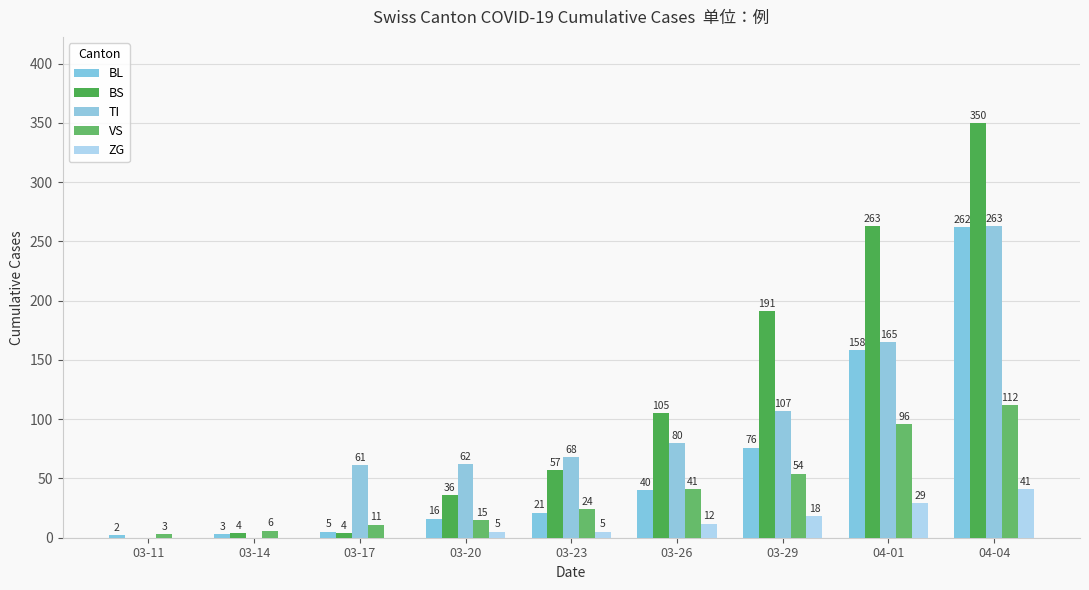

What is the label of the 7th bar from the left?

03-29